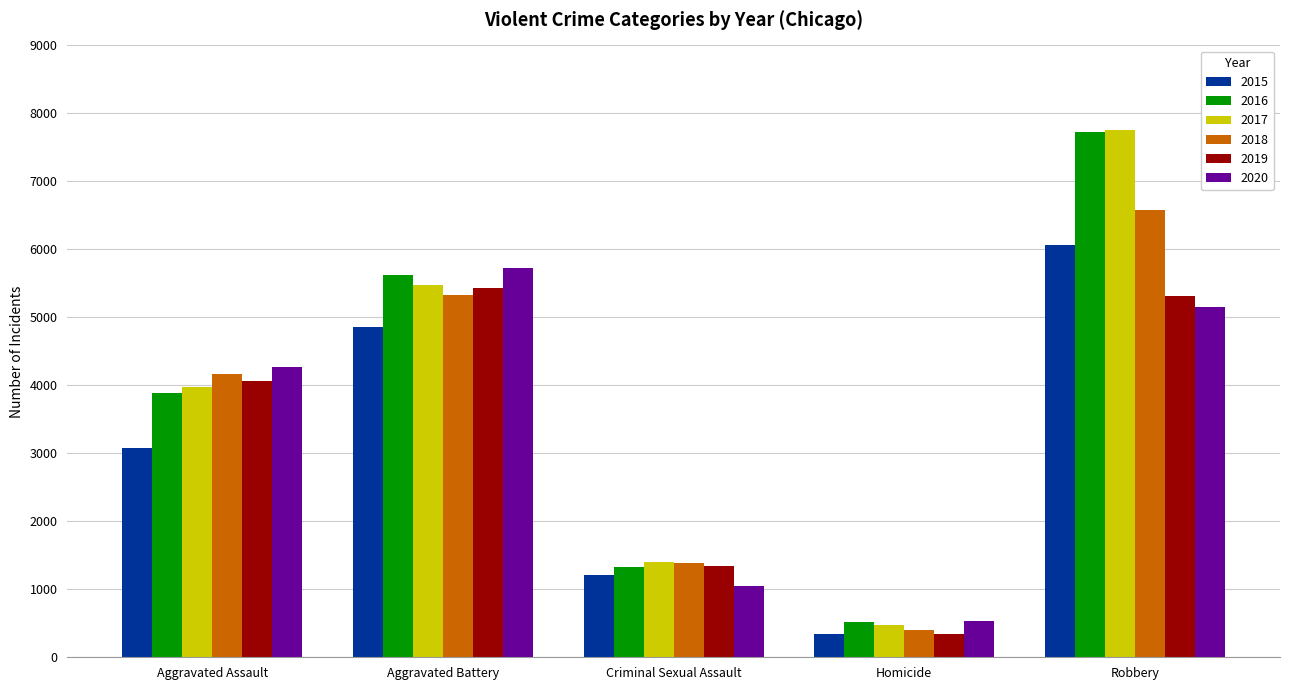

What is the average value of the 2015 series?

3114